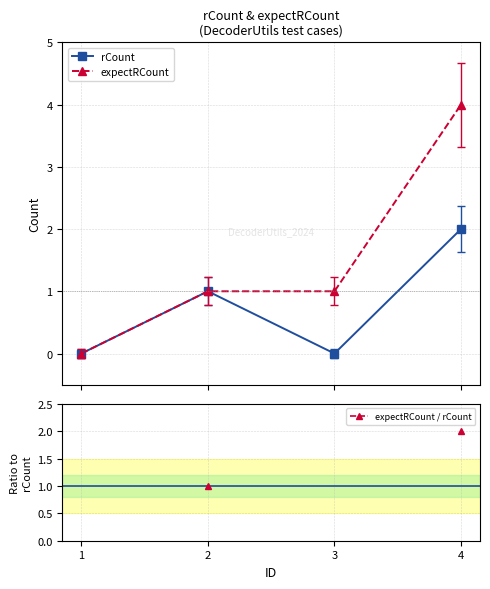

True or false: rCount and expectRCount cross at least once.

False